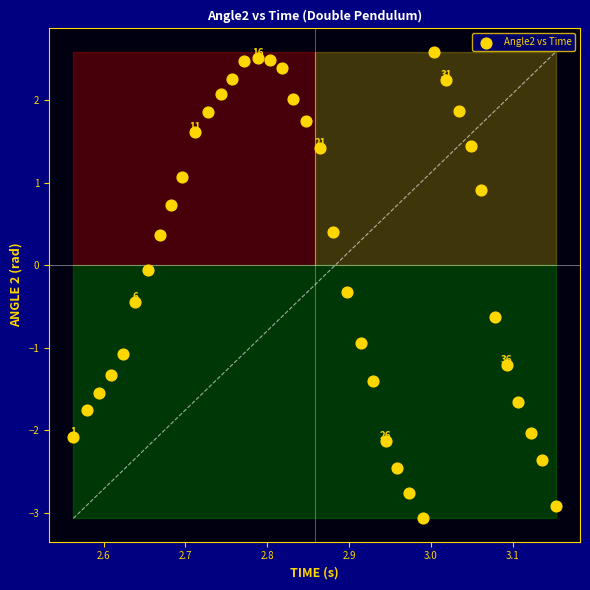

What is the range of Y values (max minus min)?

5.7